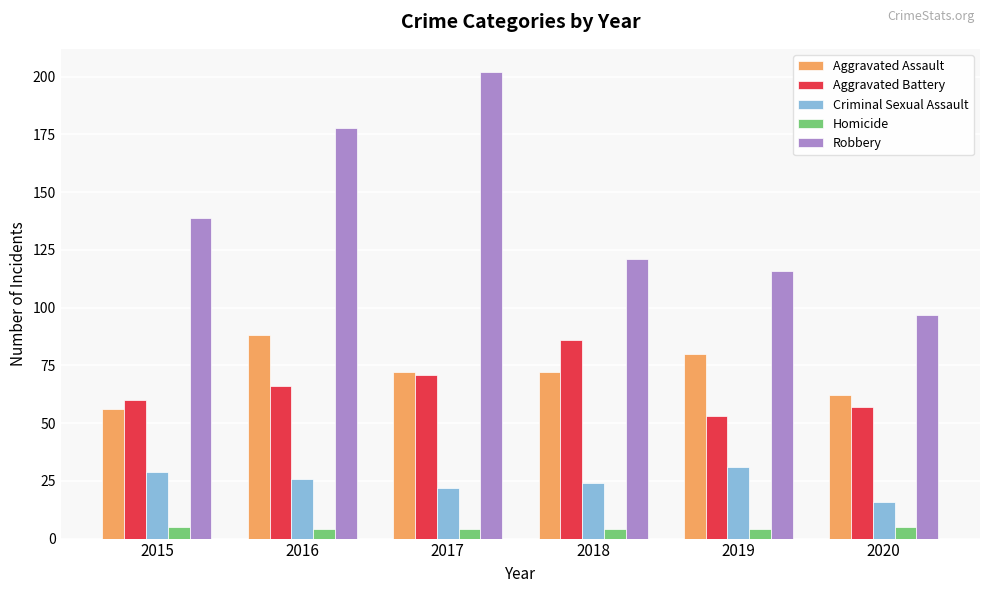

What is the difference between the highest and lowest values at 2019?

112